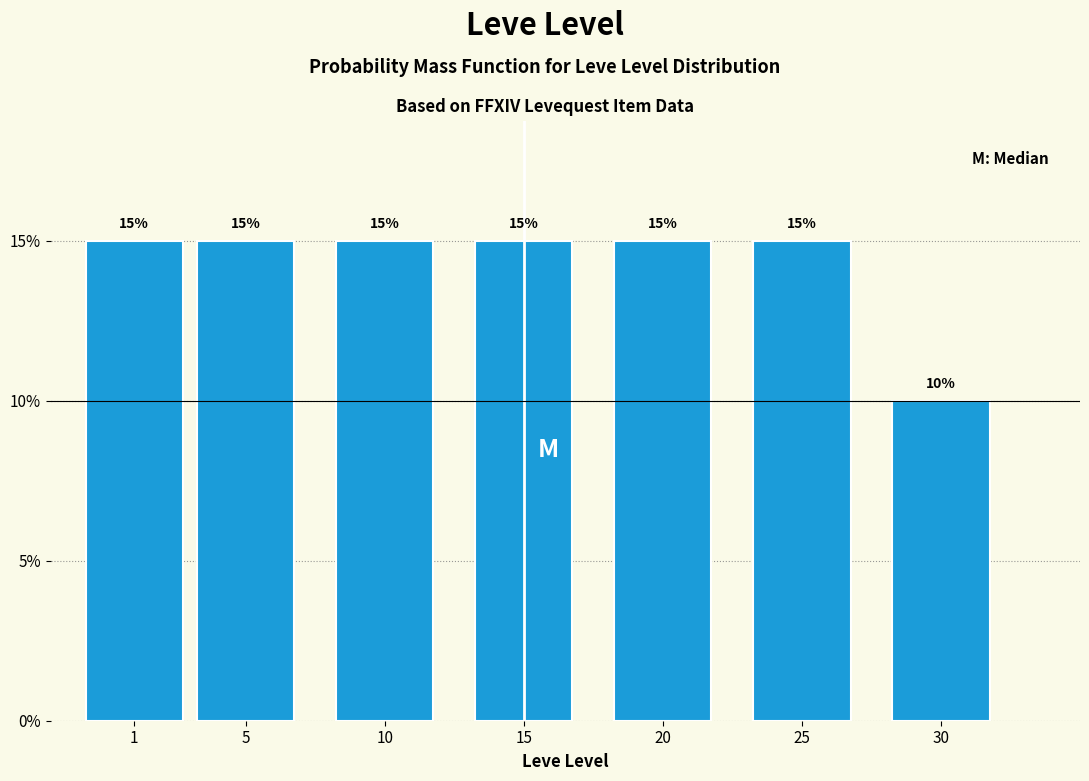

Reading right to left, what are all the values shown in this chart?

30=10	25=15	20=15	15=15	10=15	5=15	1=15